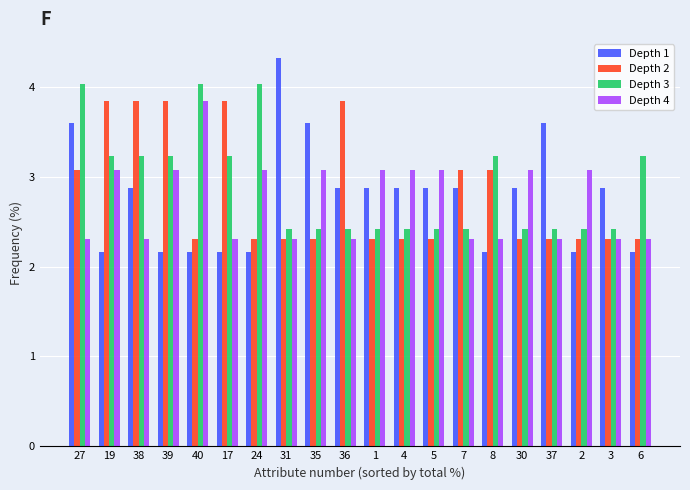

Which series has the largest total across all categories?

Depth 3